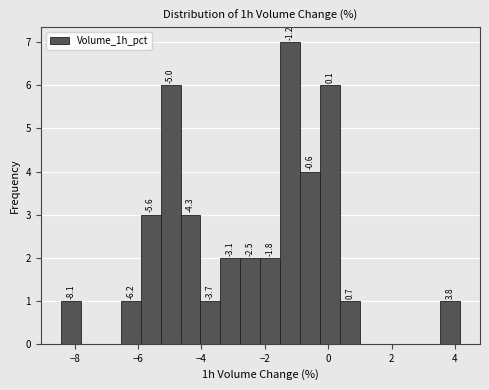

Around what value on the x-axis is the tallest bar? Give the approximate position of its centre, as read against the axis.

-1.2